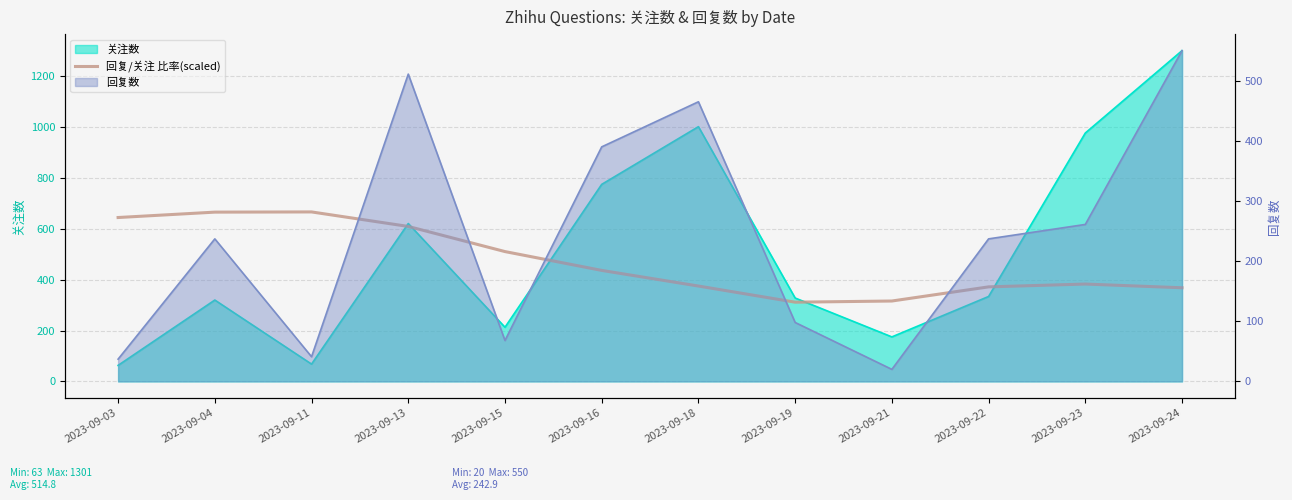

What is the minimum value shown in the chart?

311.6